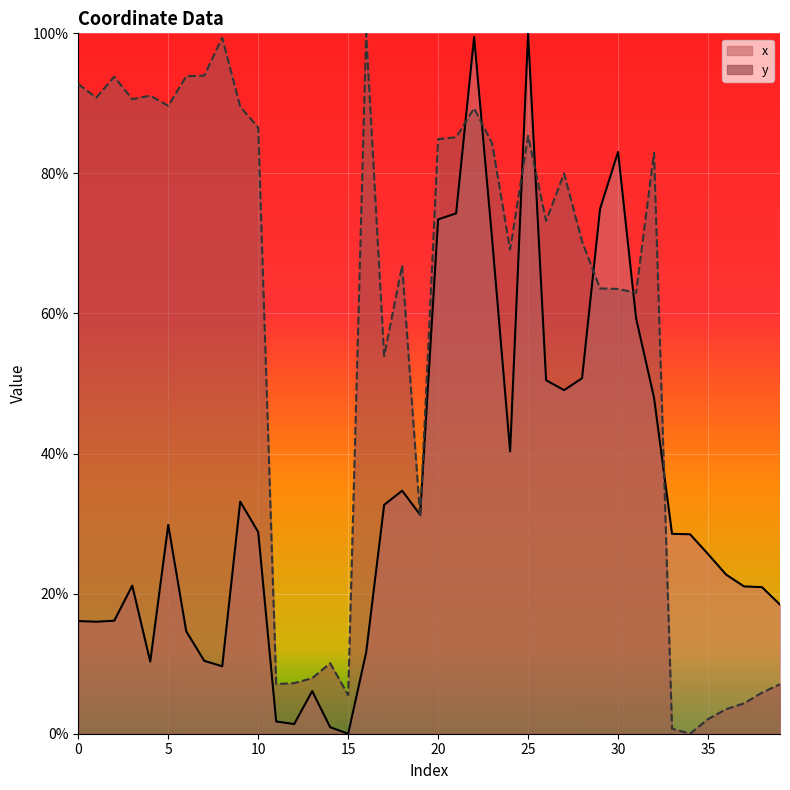

What is the difference between the maximum and minimum values in the y series?

1.0